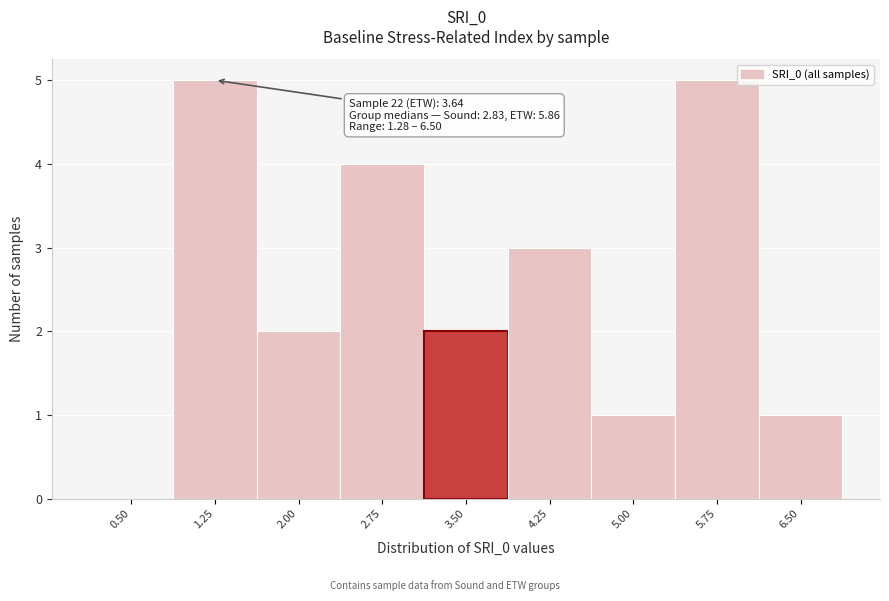

Reading left to right, what are all the values shown in this chart?

0.50=0	1.25=5	2.00=2	2.75=4	3.50=2	4.25=3	5.00=1	5.75=5	6.50=1